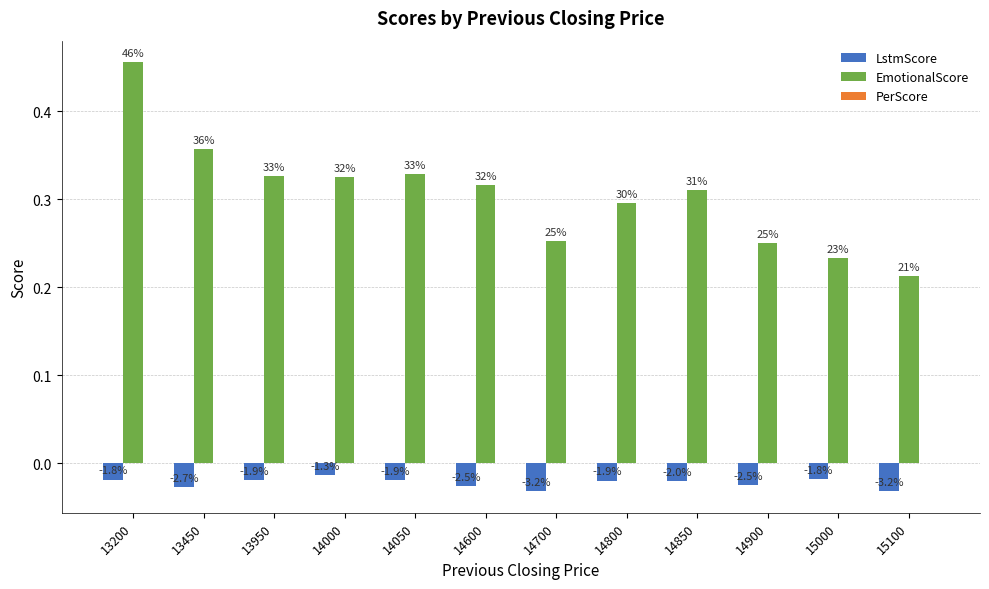

The EmotionalScore series shows 0.3 at 14000. True or false?

True